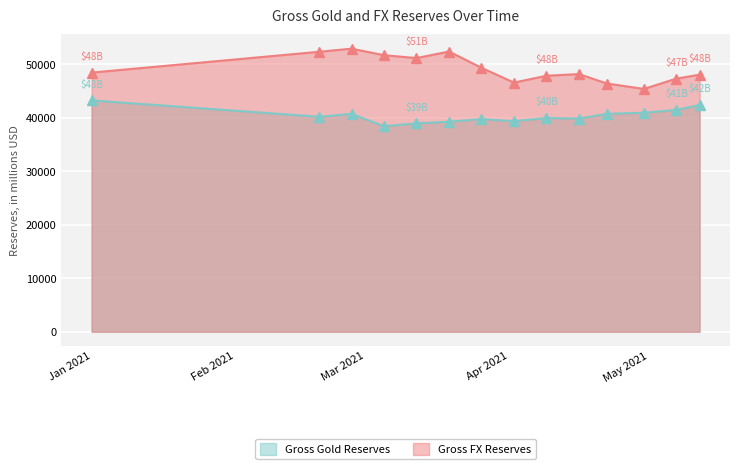

How many categories are shown in the chart?

14